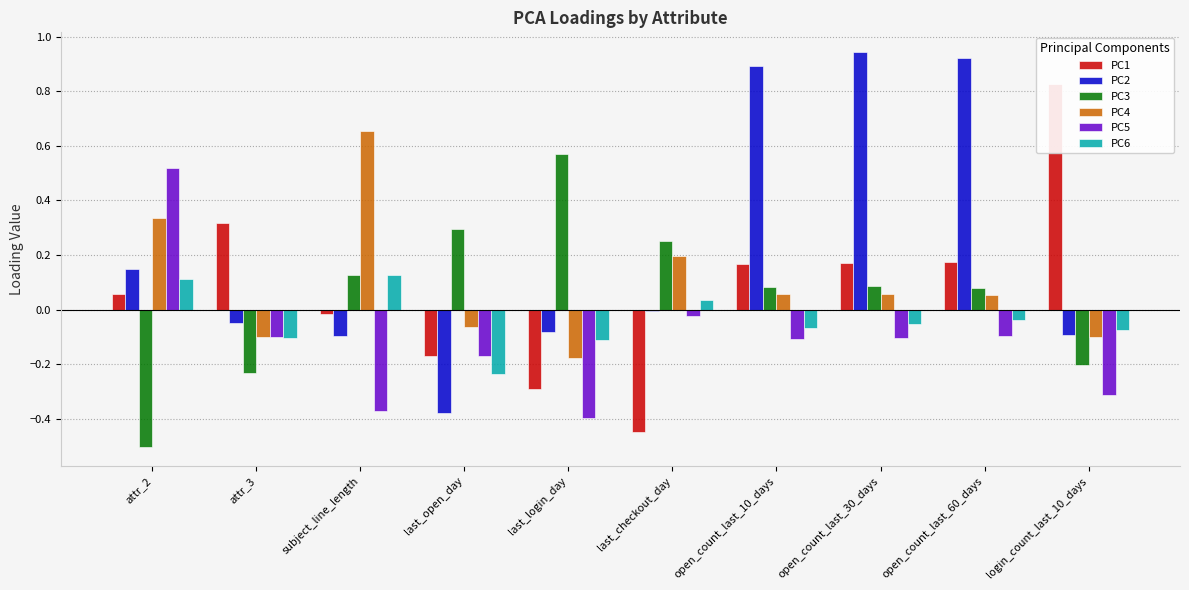

At which category is the sum across all series the highest?

open_count_last_30_days